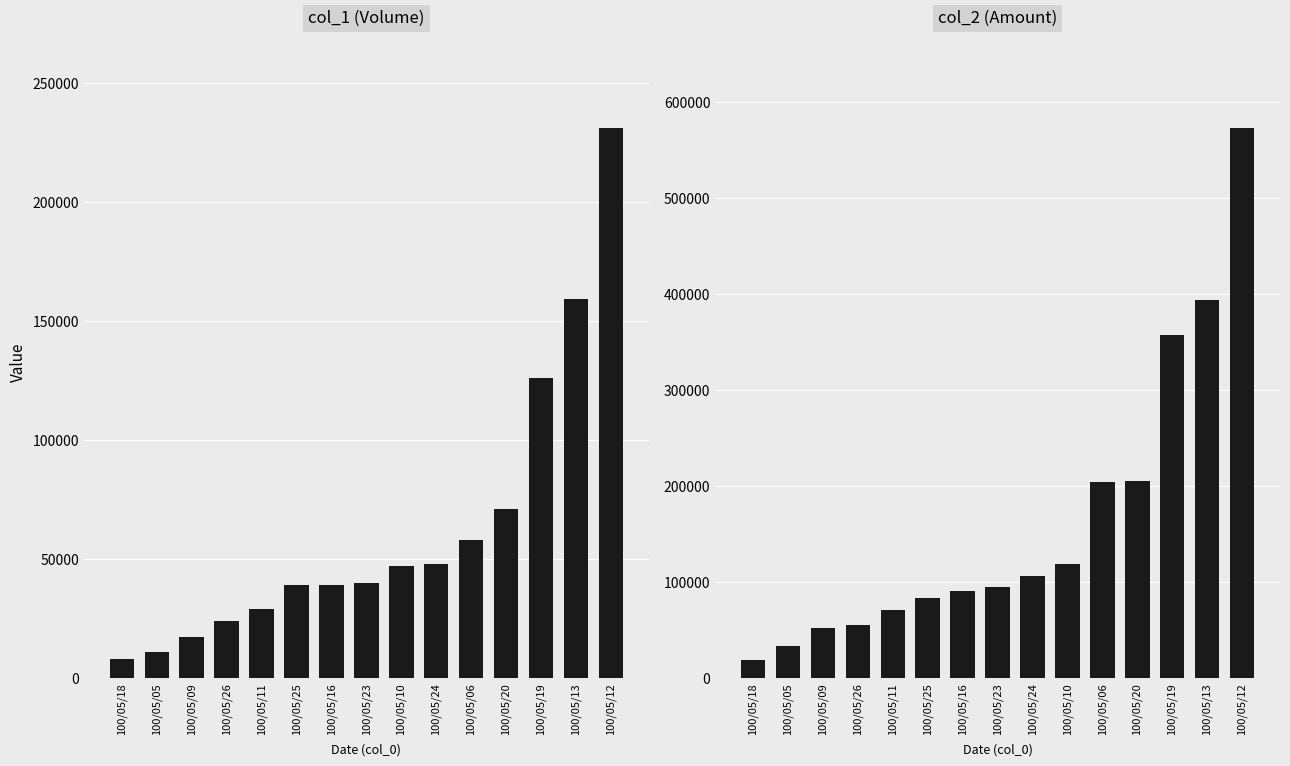

At which label is col_1 (Volume) closest to 119500?

100/05/19